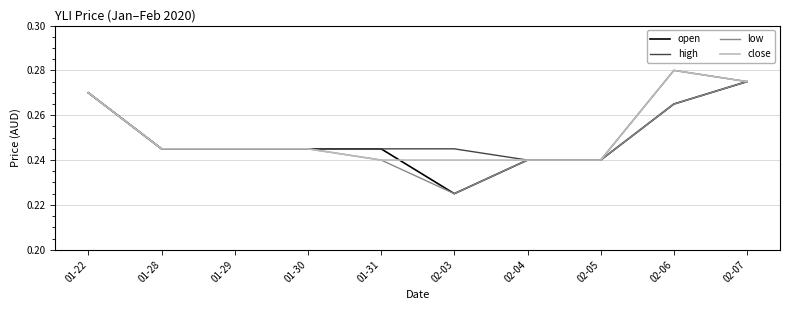

Is it true that high equals 0.4 at 02-03?

False